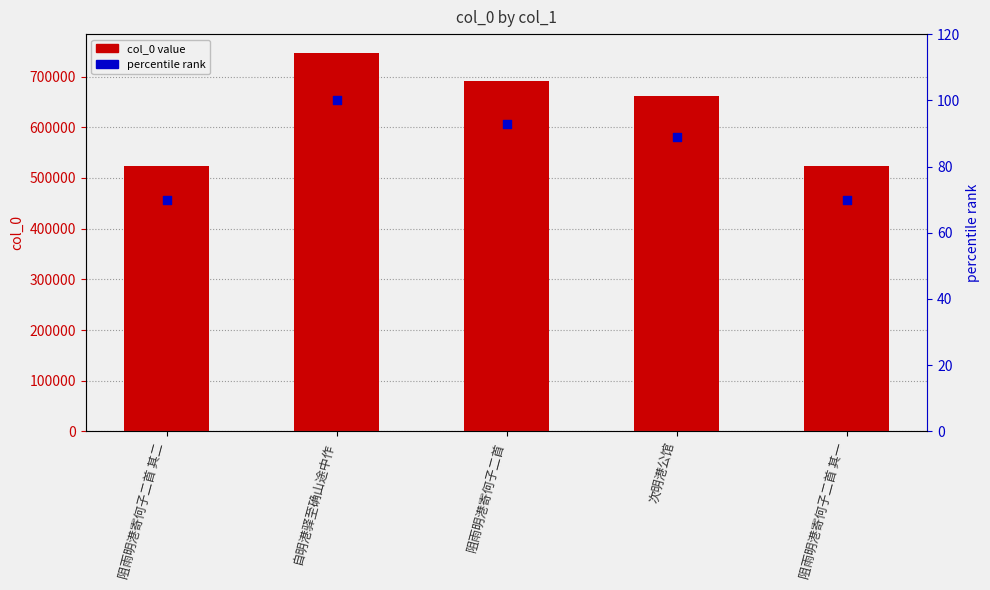

Which series reaches the minimum Y coordinate?

percentile rank